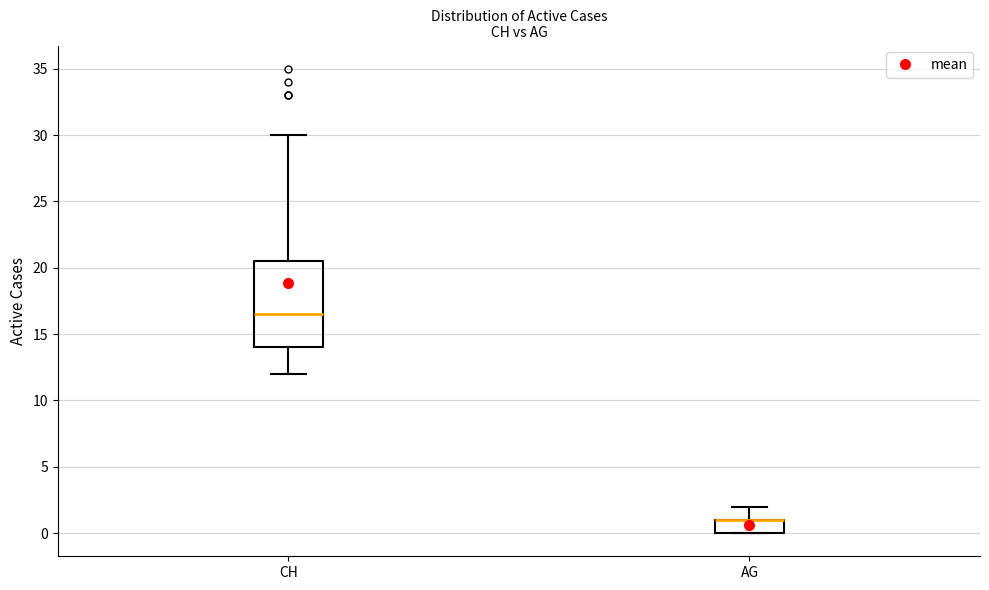

Reading left to right, transcribe this box plot: for each box, give where its median line is, the range the box spans, and where its two whiskers end, as read against the y-axis. The values are not printed on the chart, so give them approximately, as read against the axis.

CH: median 16.5, box 14.0 to 20.5, whiskers 12.0 to 30.0
AG: median 1.0 (drawn on the box's upper edge), box 0.0 to 1.0, whiskers 0.0 to 2.0